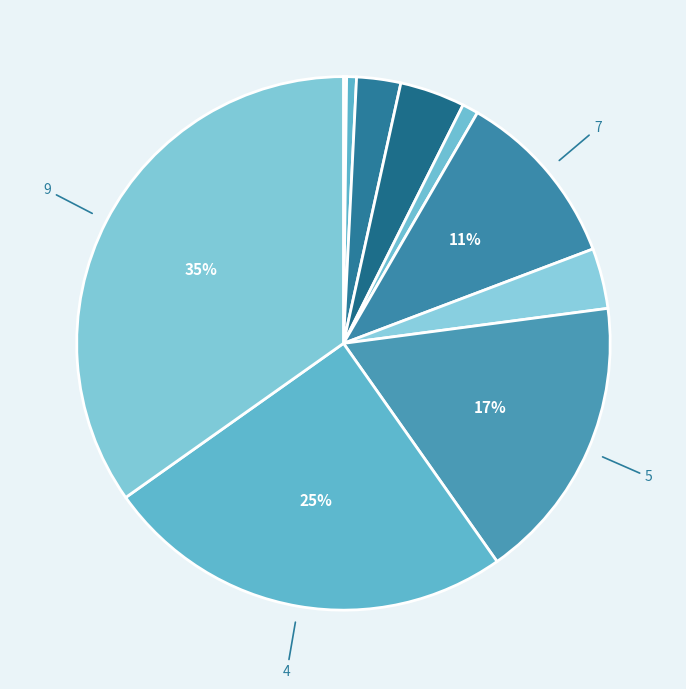

What is the smallest slice in the pie chart?

2